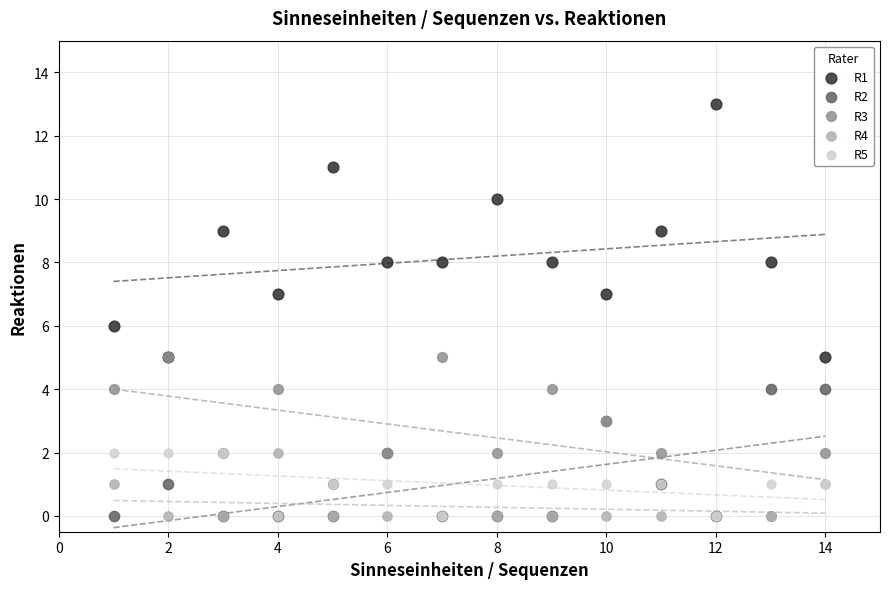

Which series has the largest Y range (max minus min)?

R1